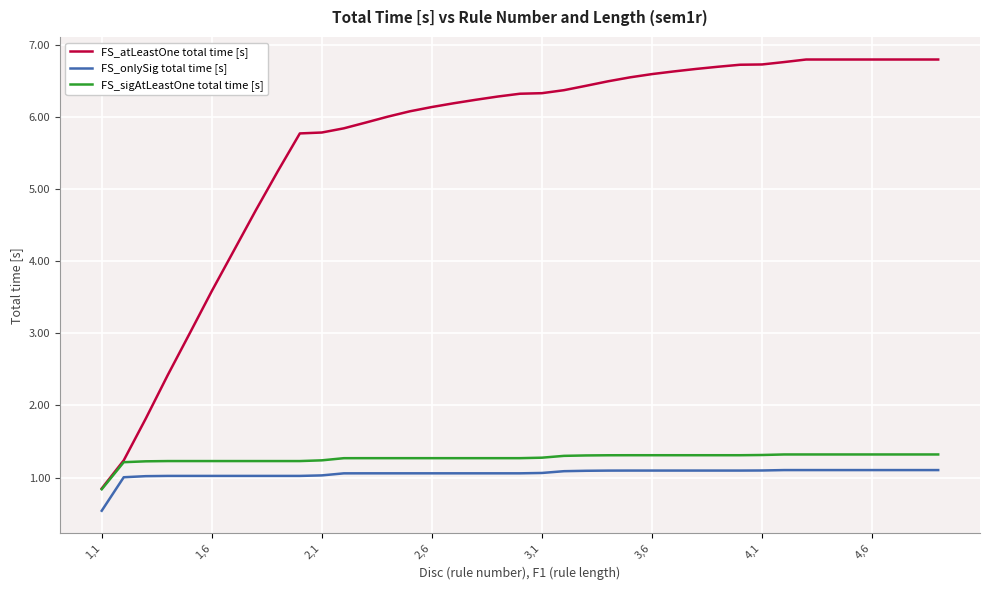

What is the lowest value of the FS_atLeastOne total time [s] series?

0.8